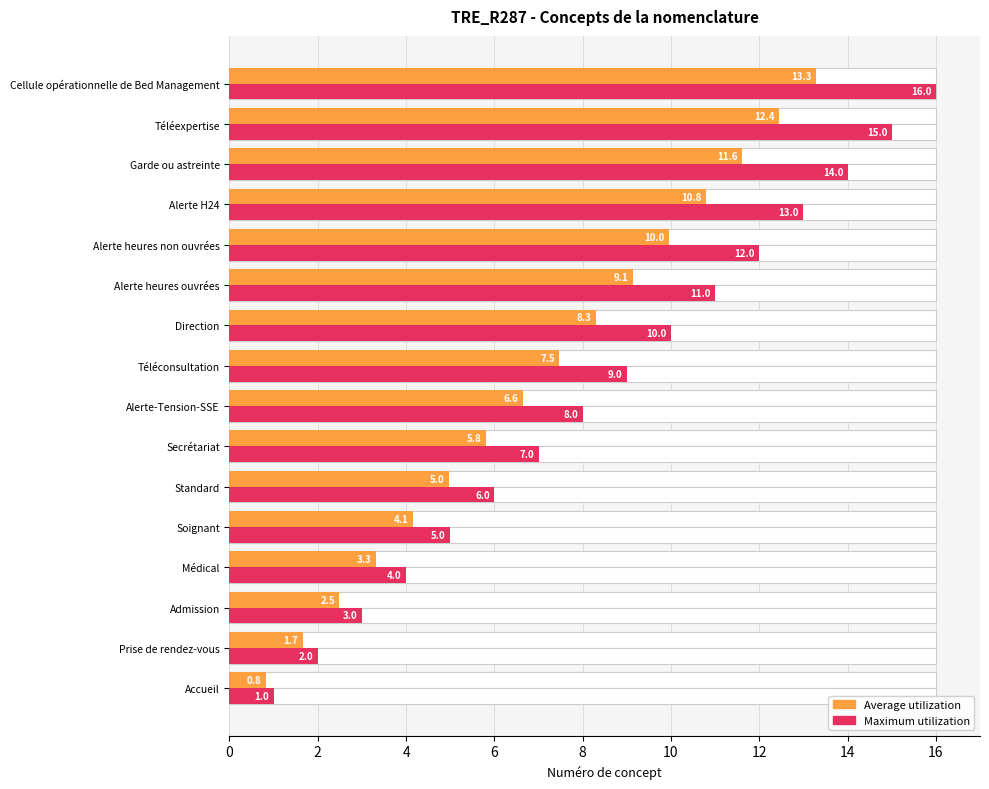

Which series has the widest spread of values?

Maximum utilization